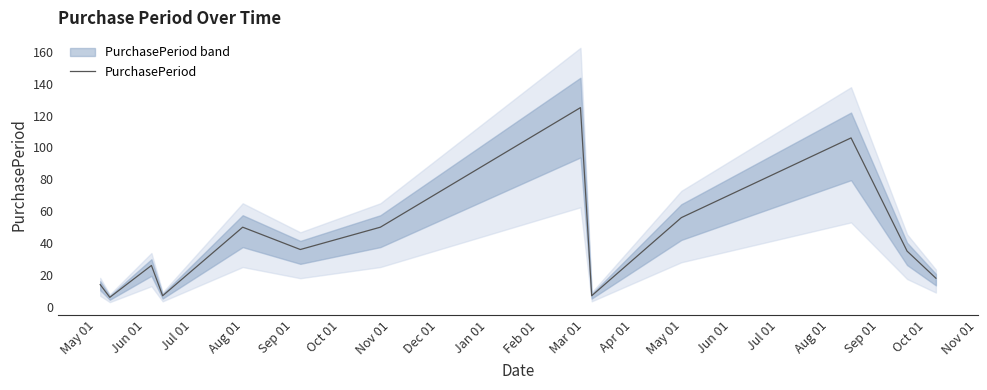

What is the value of the 1st point from the left?

14